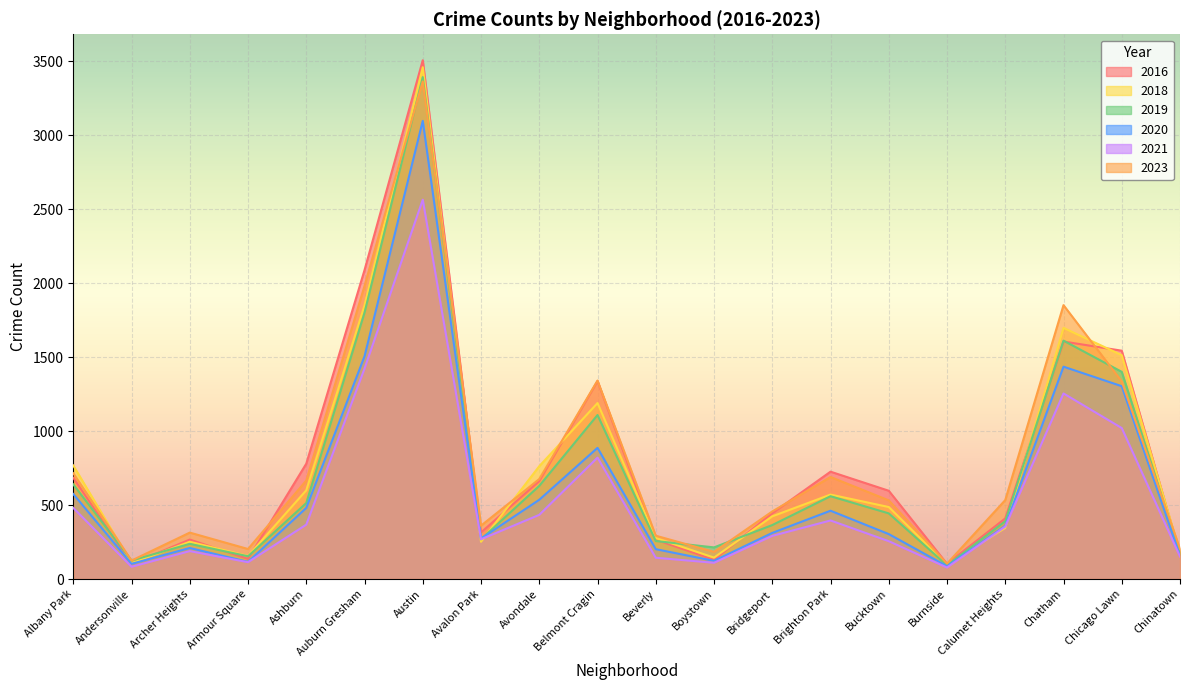

The 2021 series shows 396 at Brighton Park. True or false?

True